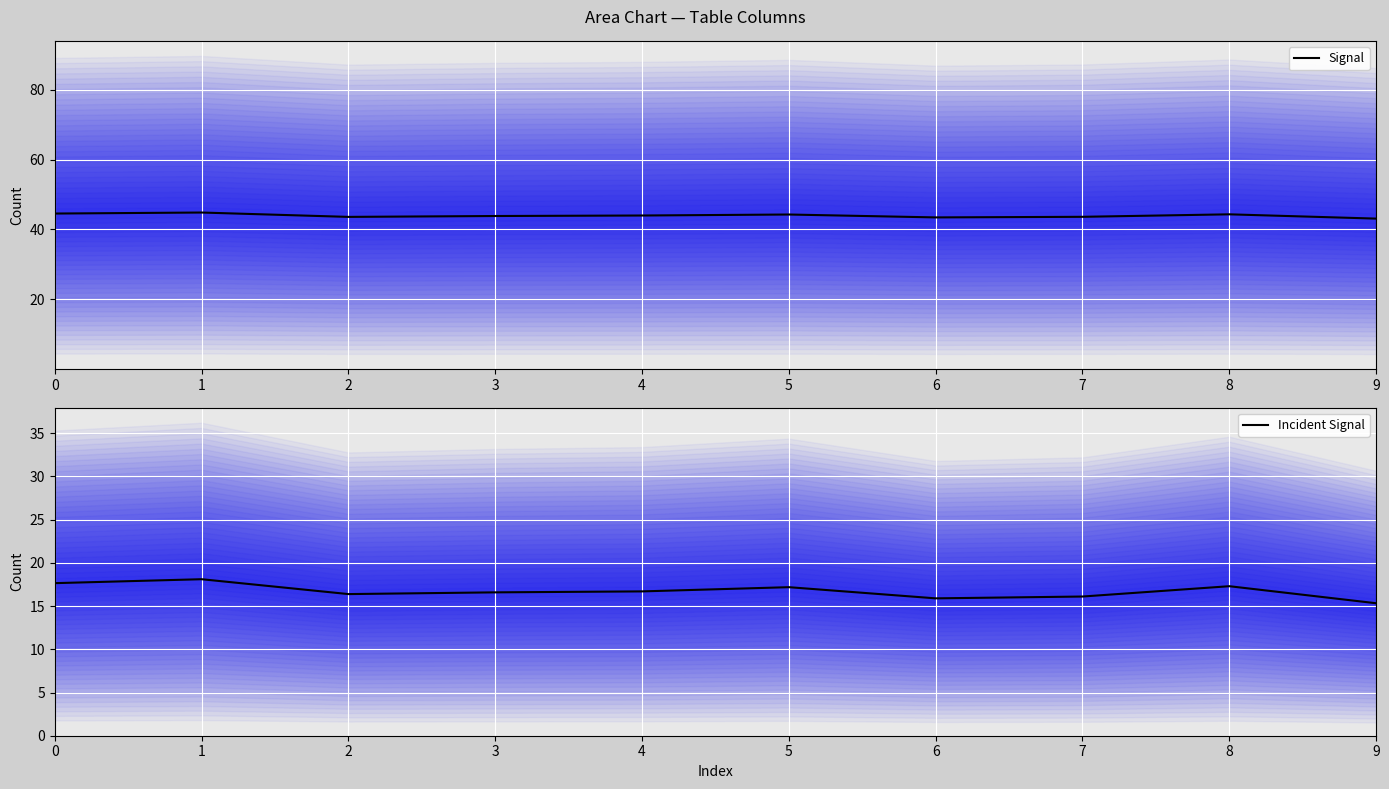

Read the Signal value at 4.

44.0